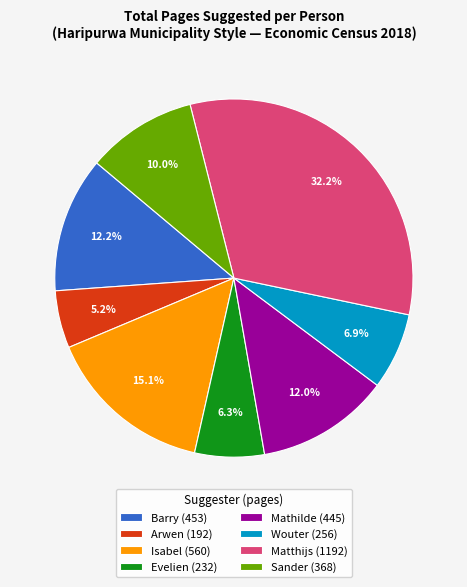

What is the largest slice in the pie chart?

Matthijs (1192)